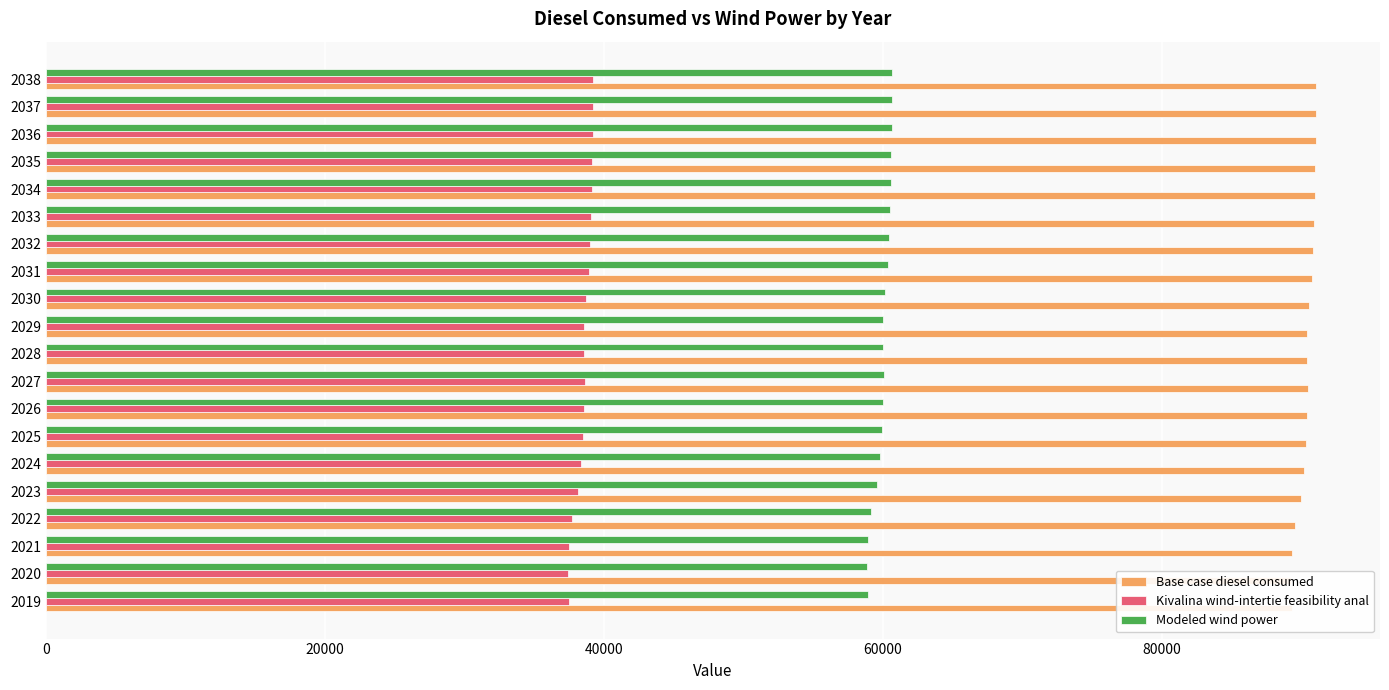

Which series changed the most between 2019 and 2030?

Base case diesel consumed